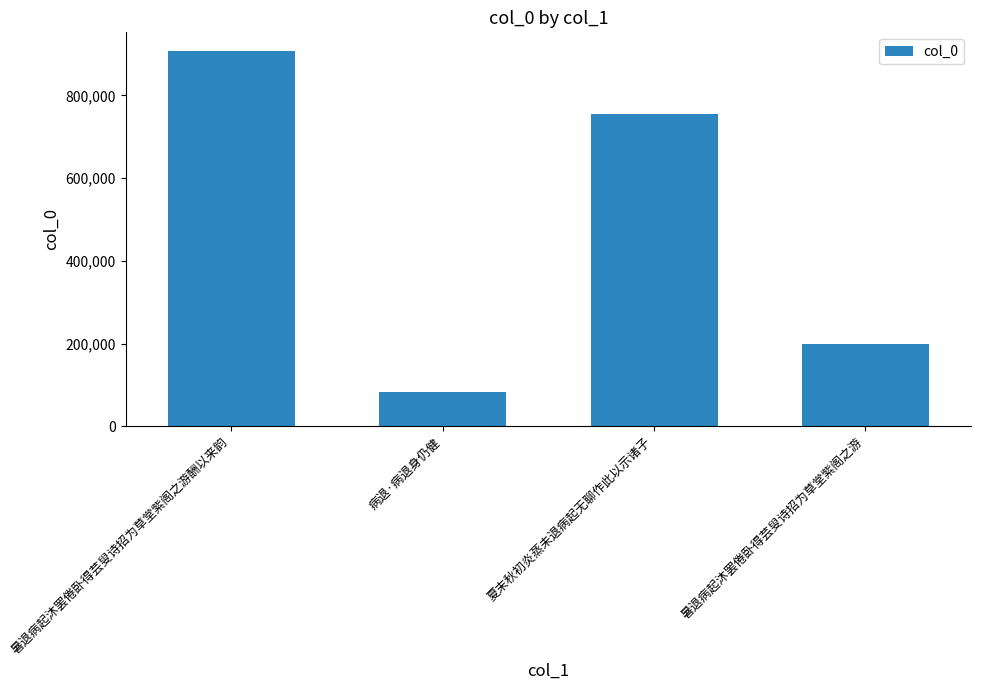

What is the average value?

486293